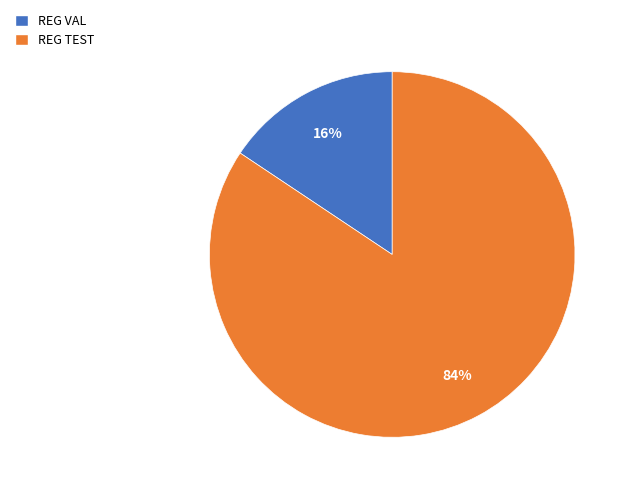

What percentage is the REG TEST slice, to the nearest percent?

84%